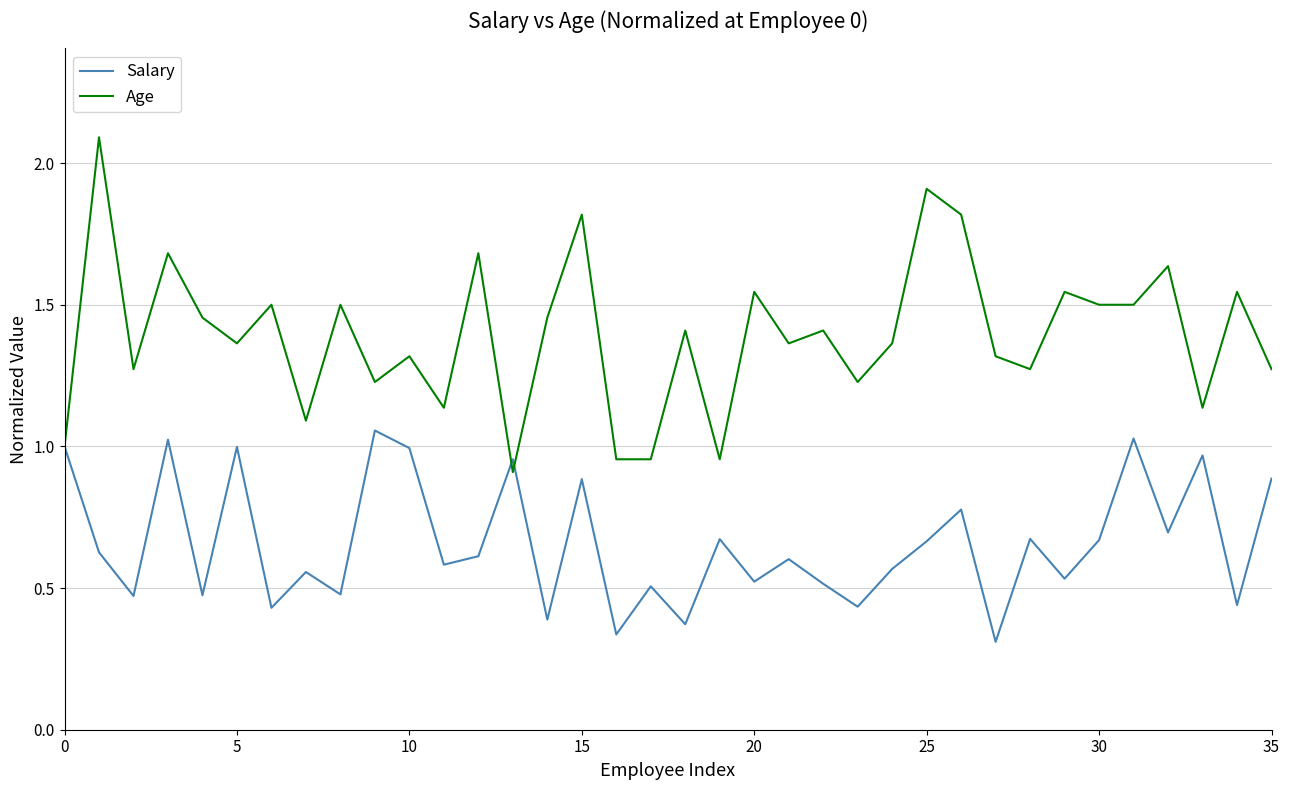

Is this an area chart (filled region under the line)?

No